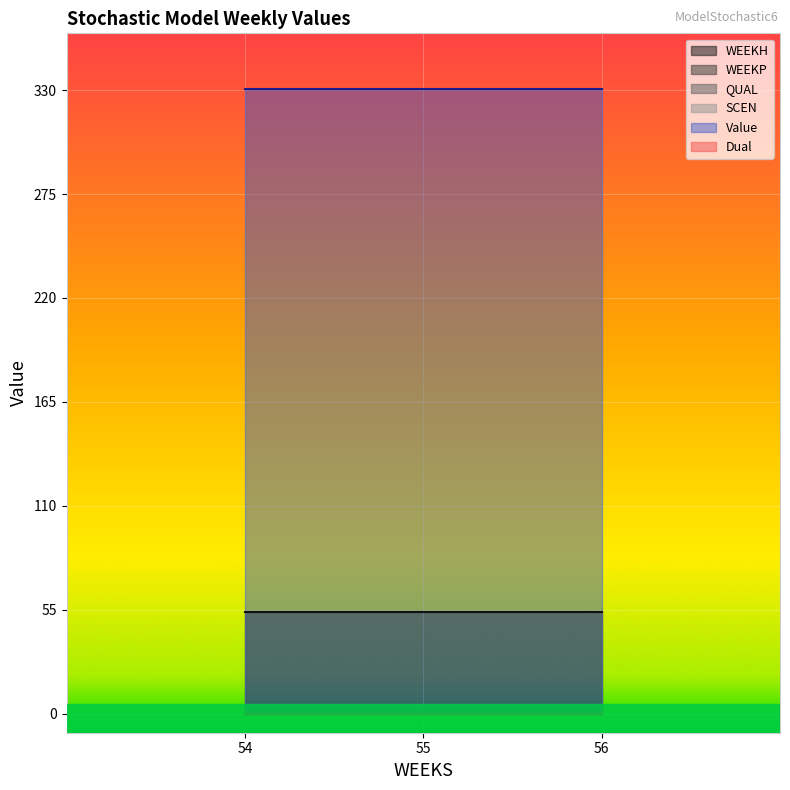

Reading left to right, extract all data points from this chart.

WEEKH: 54.0	54.0	54.0
WEEKP: 0.0	0.0	0.0
QUAL: 2.0	2.0	2.0
SCEN: 0.0	0.0	0.0
Value: 330.7	330.7	330.7
Dual: 0.0	0.0	0.0